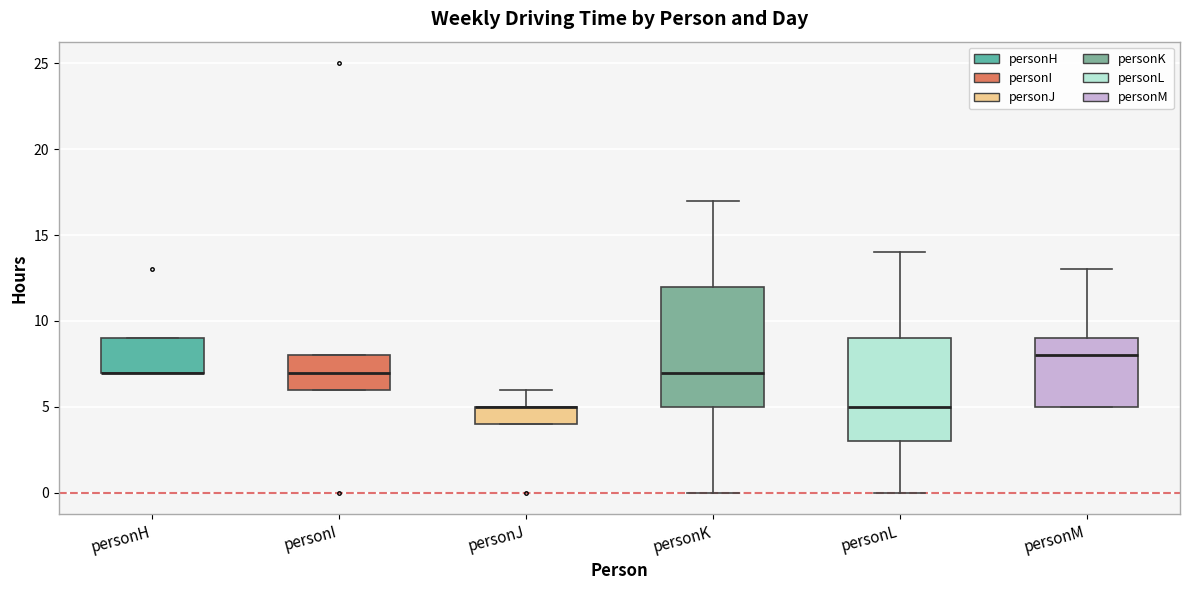

Where is the lower edge of the box for personH on the y-axis? The values are not printed on the chart, so give them approximately, as read against the axis.

7